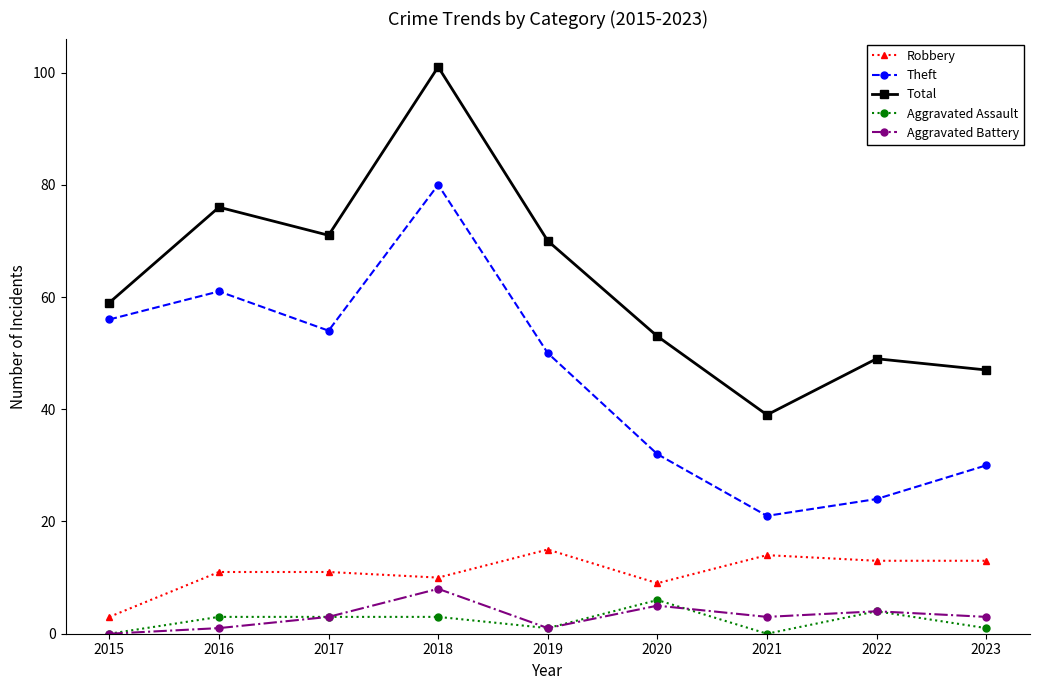

Rank the categories by Theft value from lowest to highest.

2021, 2022, 2023, 2020, 2019, 2017, 2015, 2016, 2018